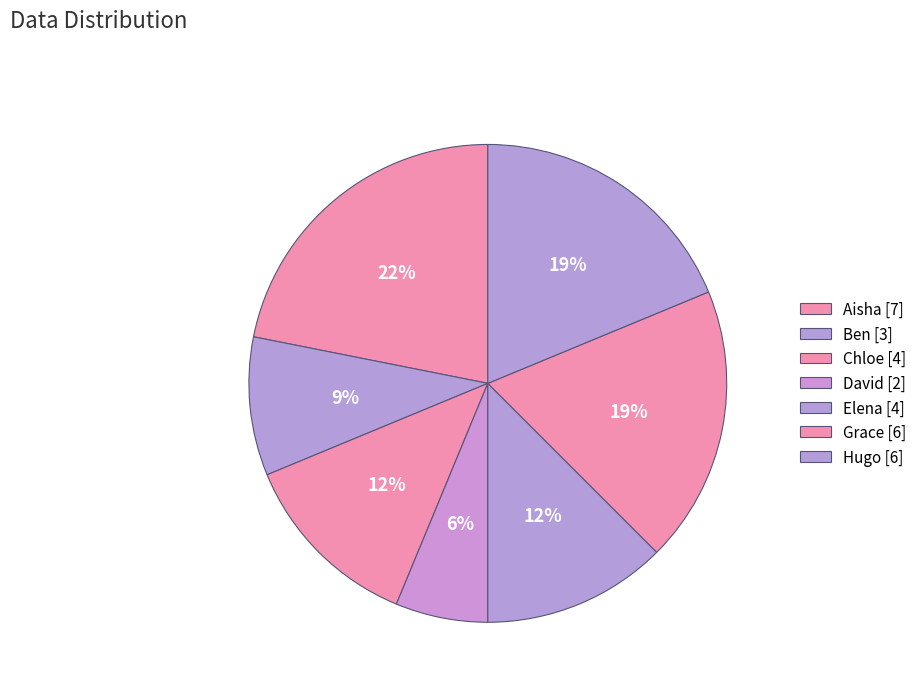

To the nearest percent, what portion does Hugo represent?

19%